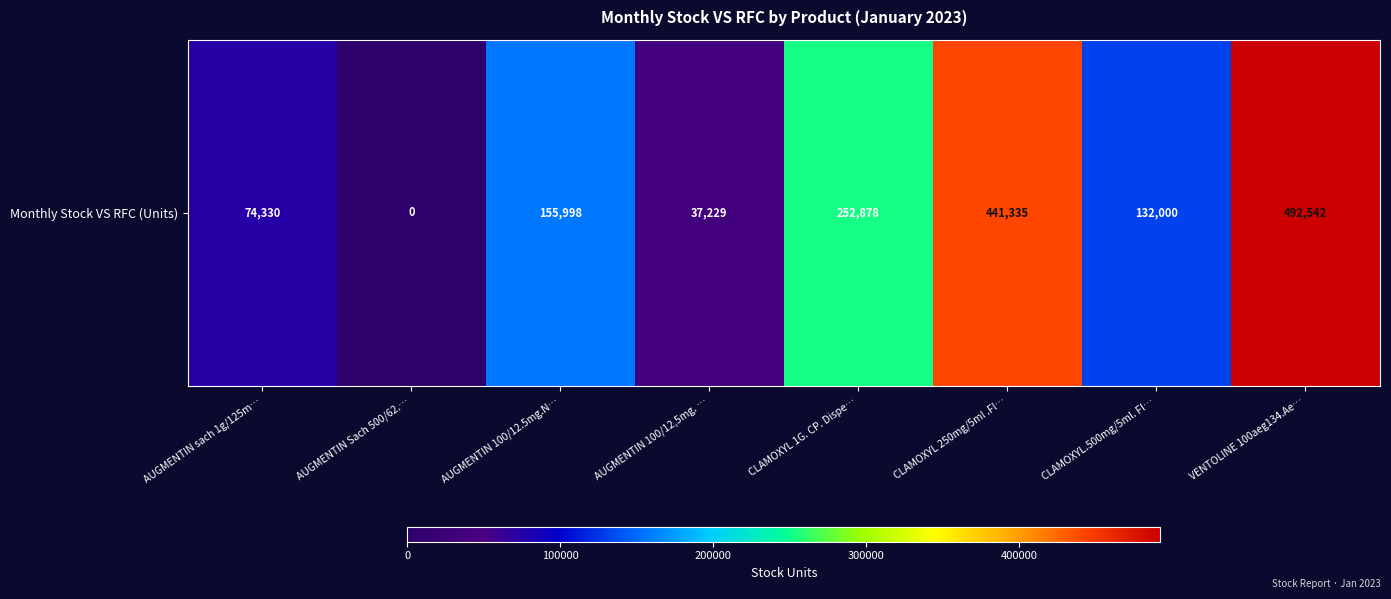

Rank the categories by value from lowest to highest.

AUGMENTIN Sach 500/62.…, AUGMENTIN 100/12,5mg. …, AUGMENTIN sach 1g/125m…, CLAMOXYL.500mg/5ml. Fl…, AUGMENTIN 100/12.5mg.N…, CLAMOXYL 1G. CP. Dispe…, CLAMOXYL 250mg/5ml .Fl…, VENTOLINE 100aeg134.Ae…